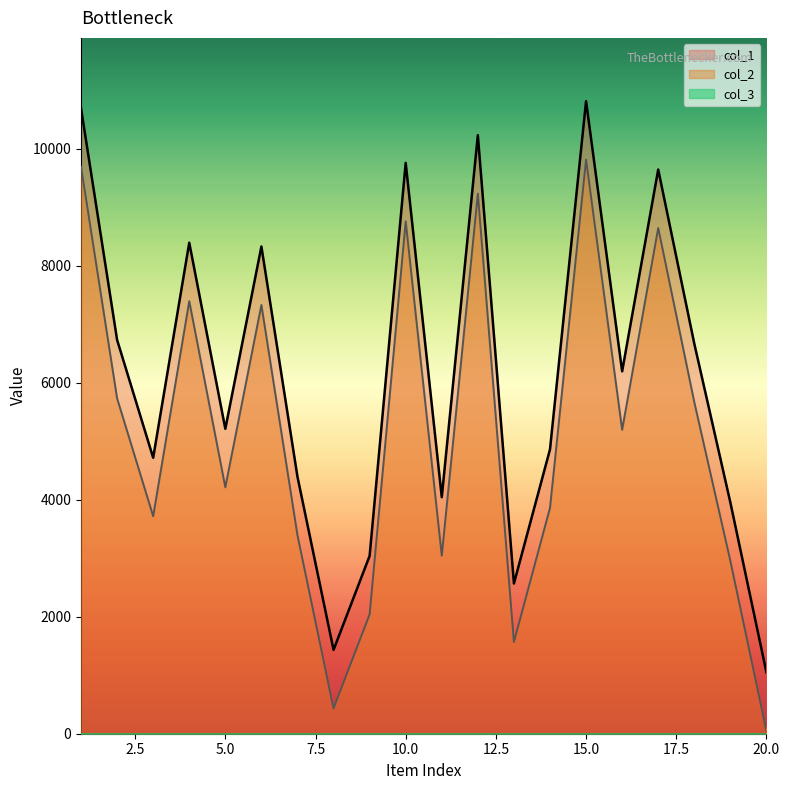

How many values in the col_1 series are below 6196?

10